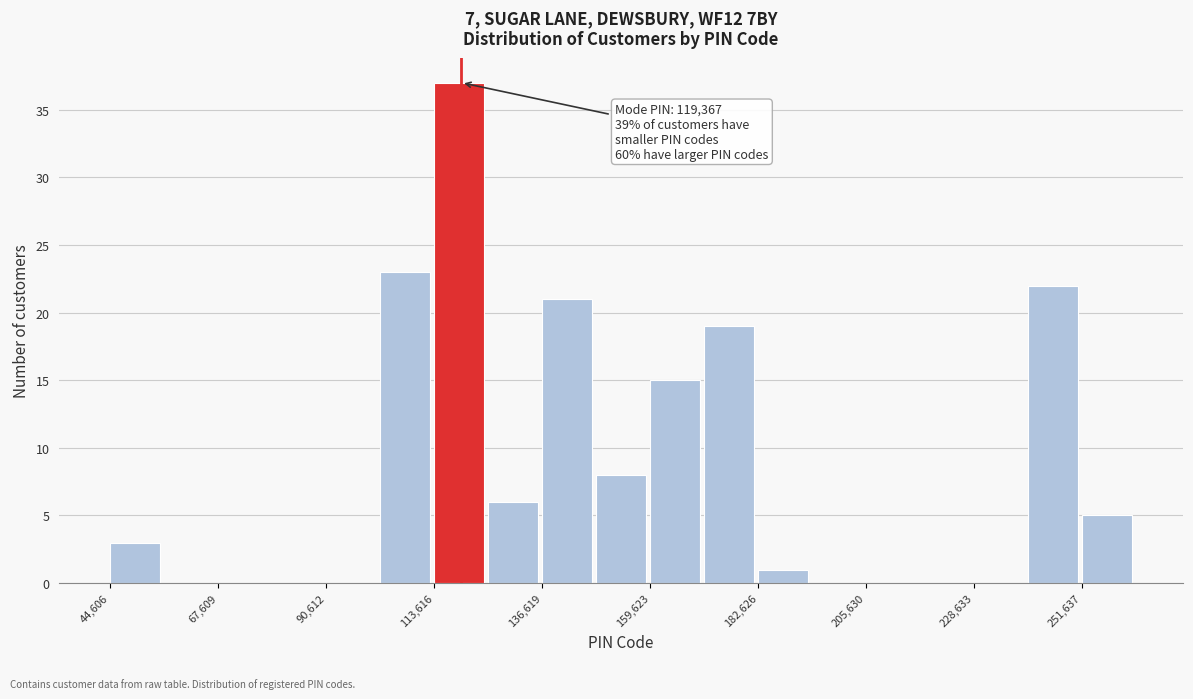

Read against the x-axis, roughly where is the centre of the tallest bar?

120000